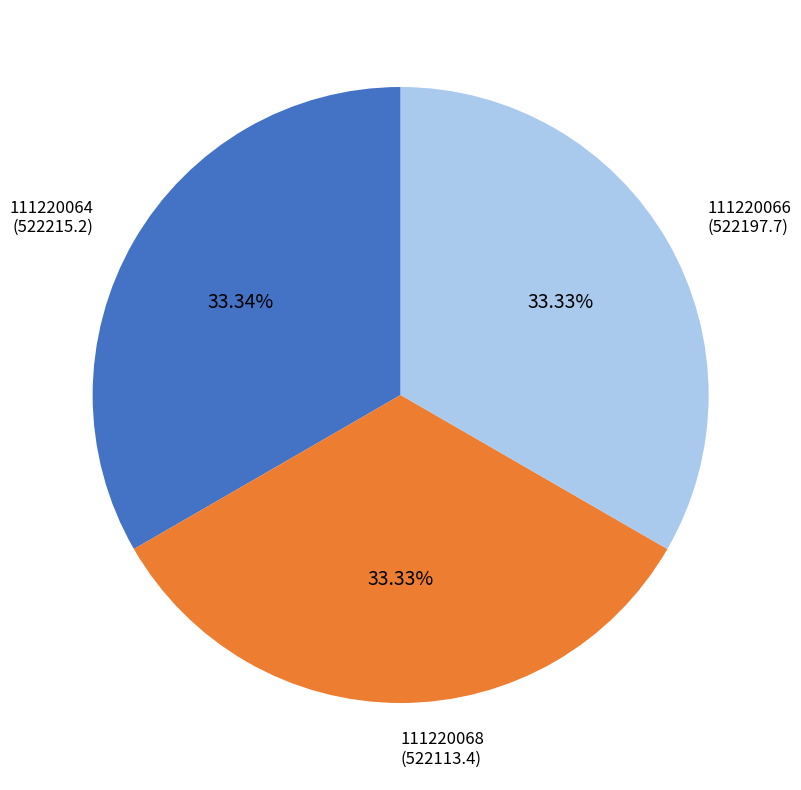

To the nearest percent, what percentage of the pie is 111220068?

33%